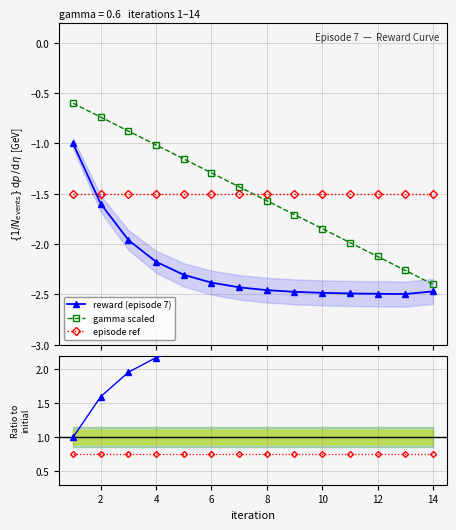

What is the maximum value for reward (episode 7)?

-1.0